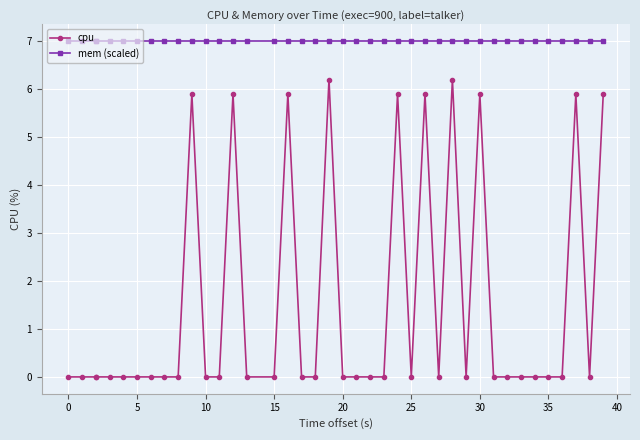

At which category is the sum across all series the highest?

19